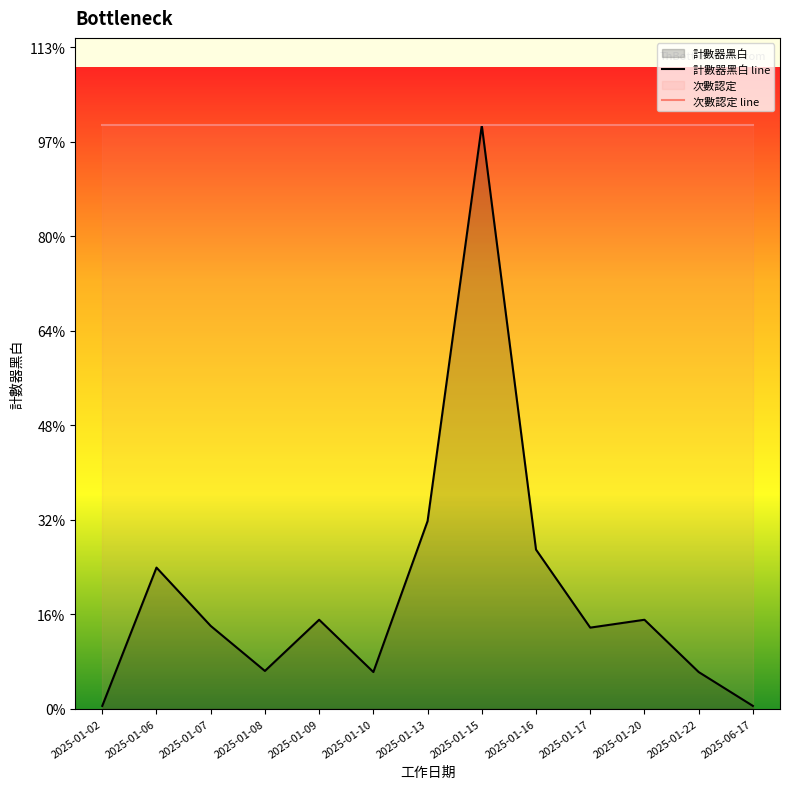

Between 2025-01-17 and 2025-01-10, which is larger?

2025-01-17